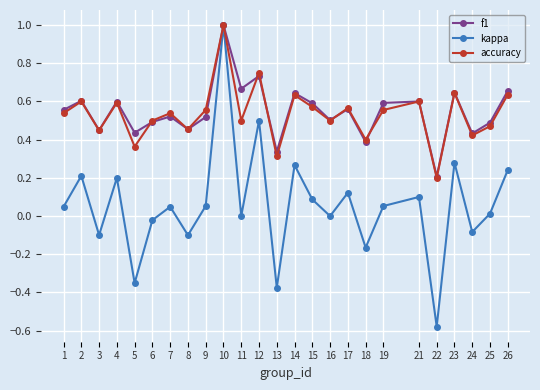

Is the value of kappa at 9 greater than the value of accuracy at 11?

No